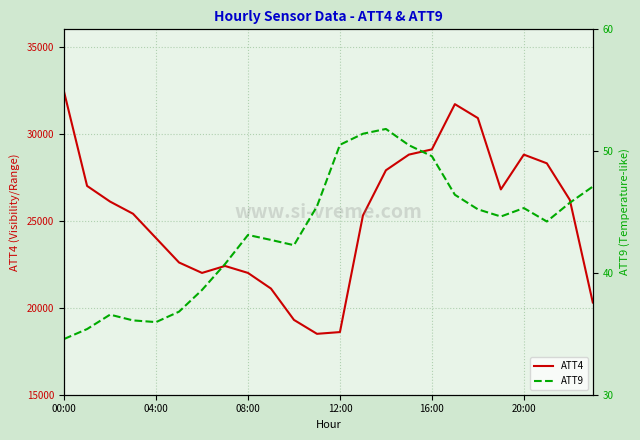

How many values in the ATT4 series exceed 26100?

11